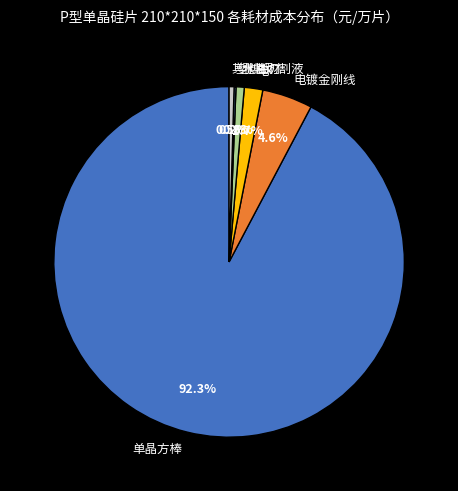

What percentage do 单晶方棒 and 其他耗材 together represent?

92.7%